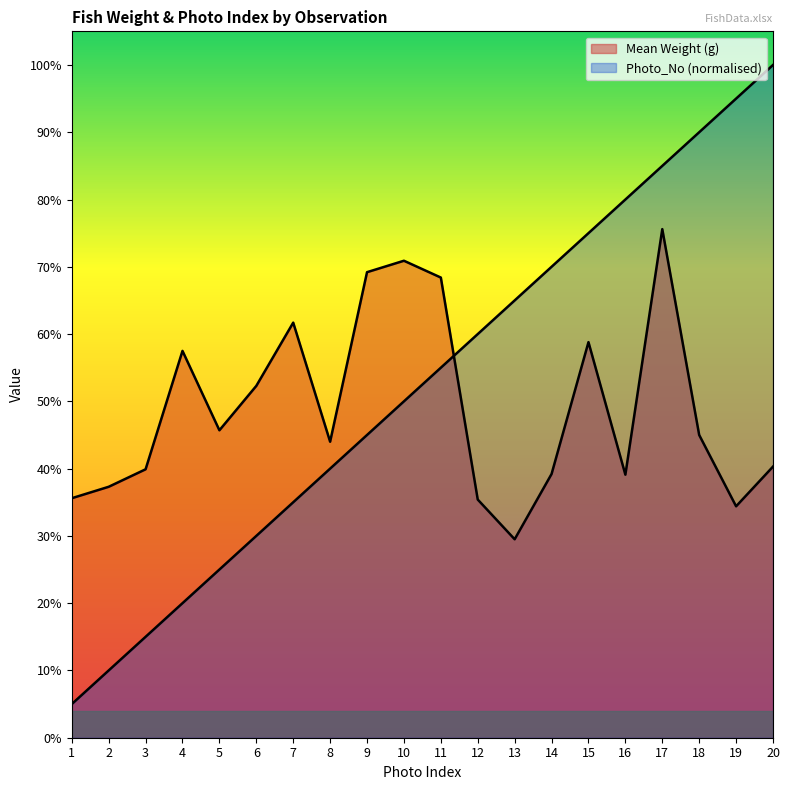

What is the spread (max minus min) of values at 7?

0.3